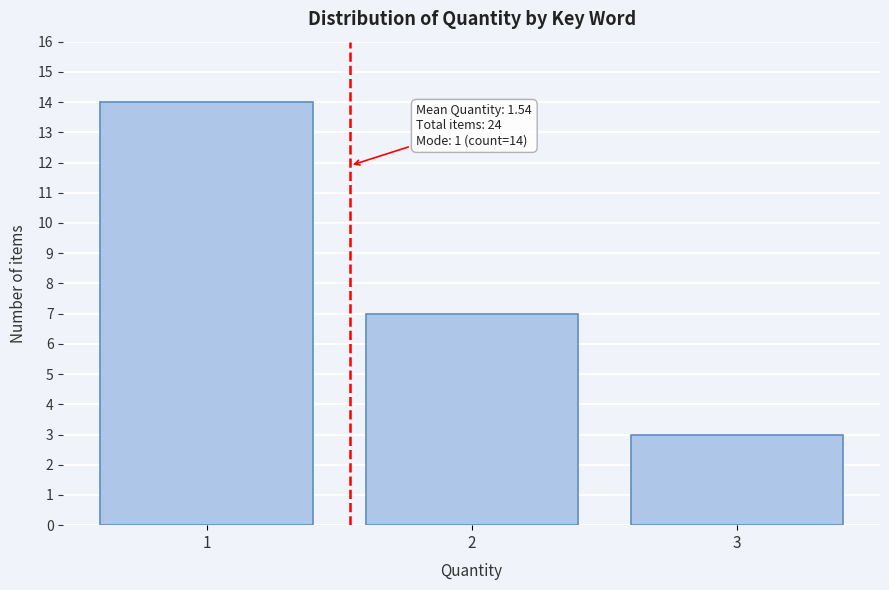

Reading left to right, list all the values displayed in this chart.

14	7	3